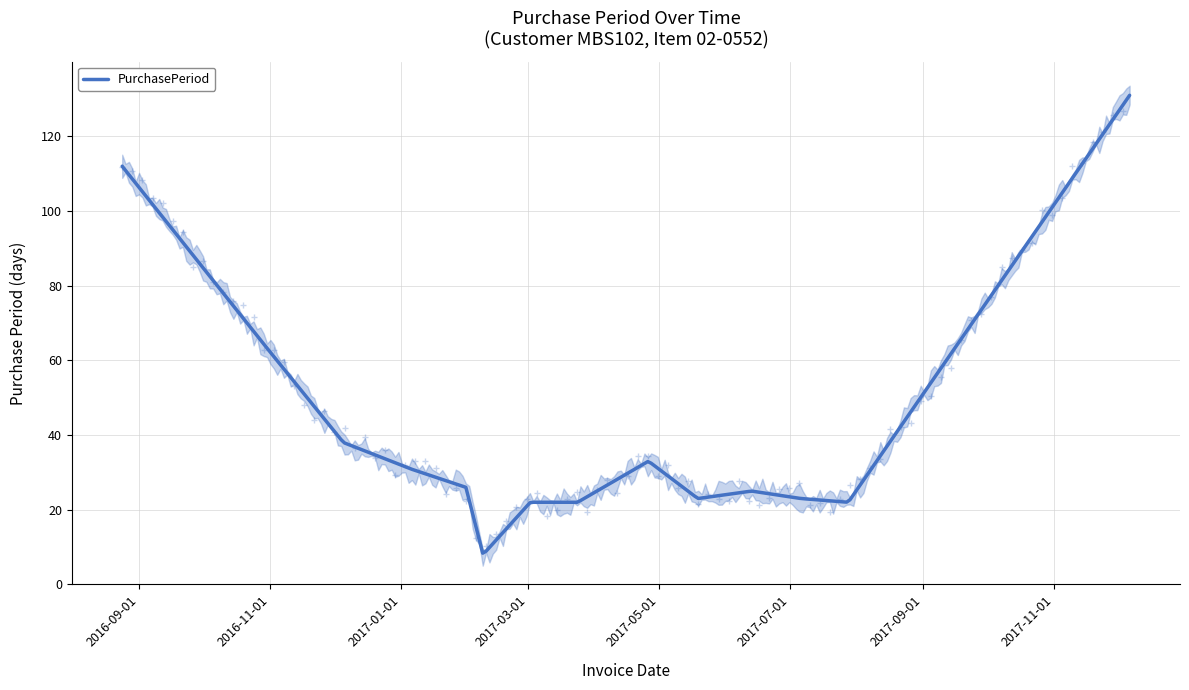

How many points are higher than both their immediate neighbors (excluding endpoints)?

2